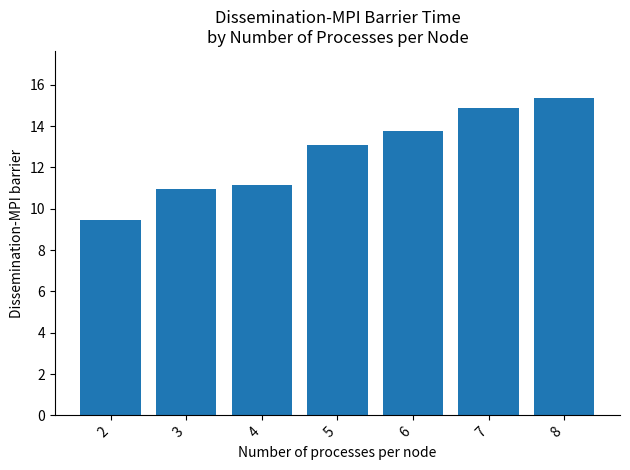

The chart shows a value of 13.0 at 2. True or false?

False